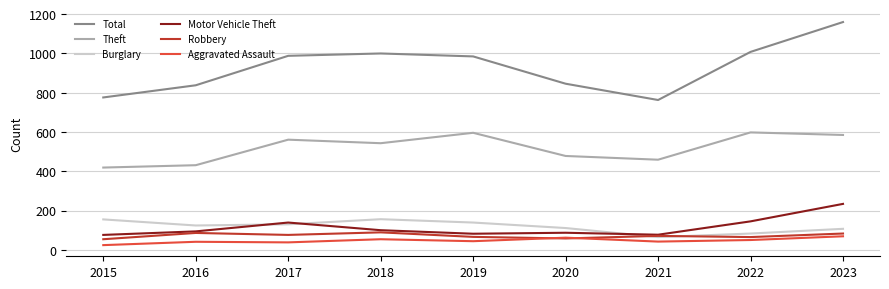

Between 2022 and 2023, which series saw the biggest shift?

Total